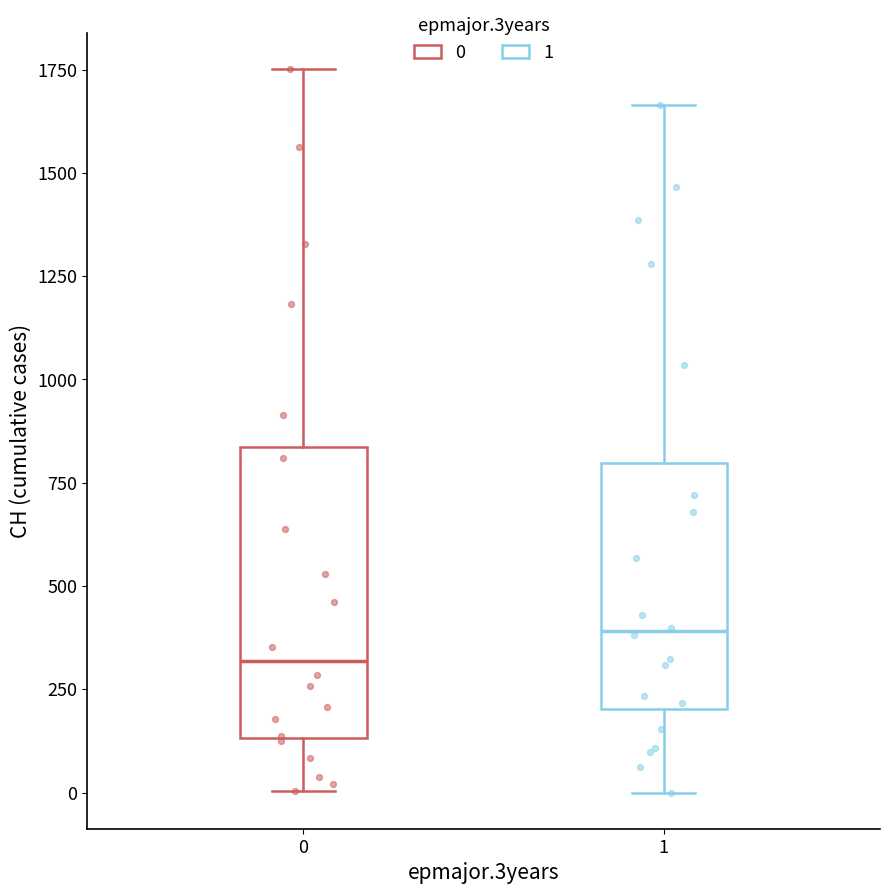

Comparing the boxes themselves (not the whiskers), which one is the tallest?

0